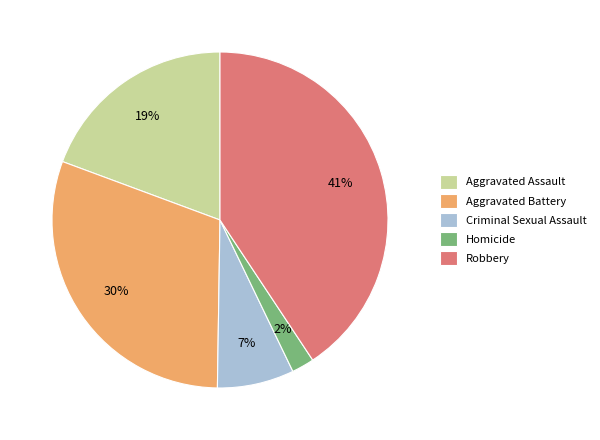

Between Aggravated Assault and Homicide, which is larger?

Aggravated Assault